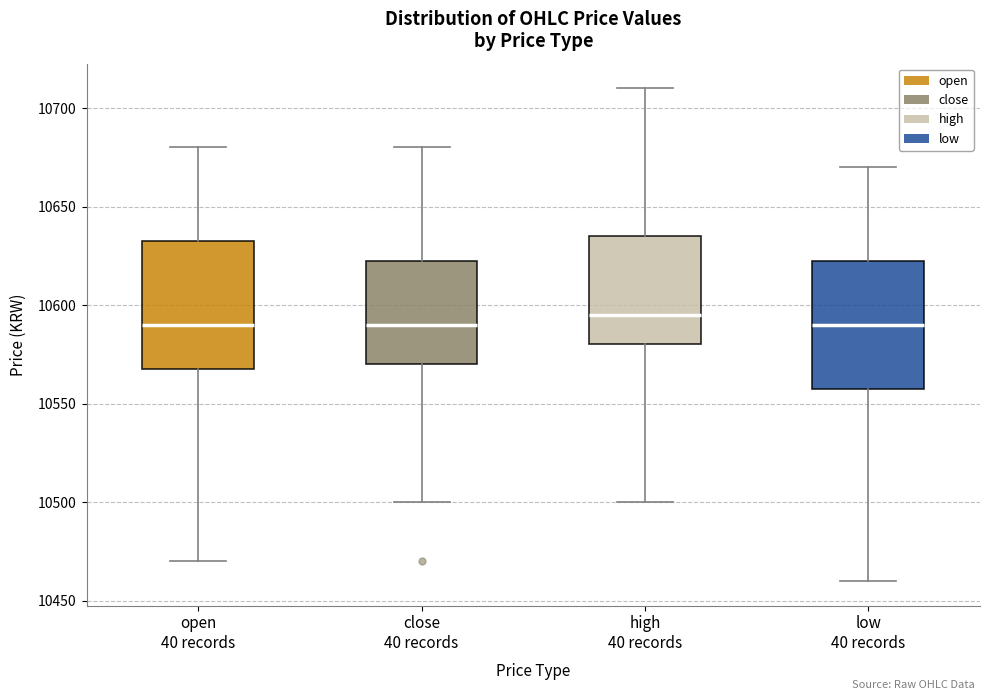

Which box has the highest median line?

high 40 records